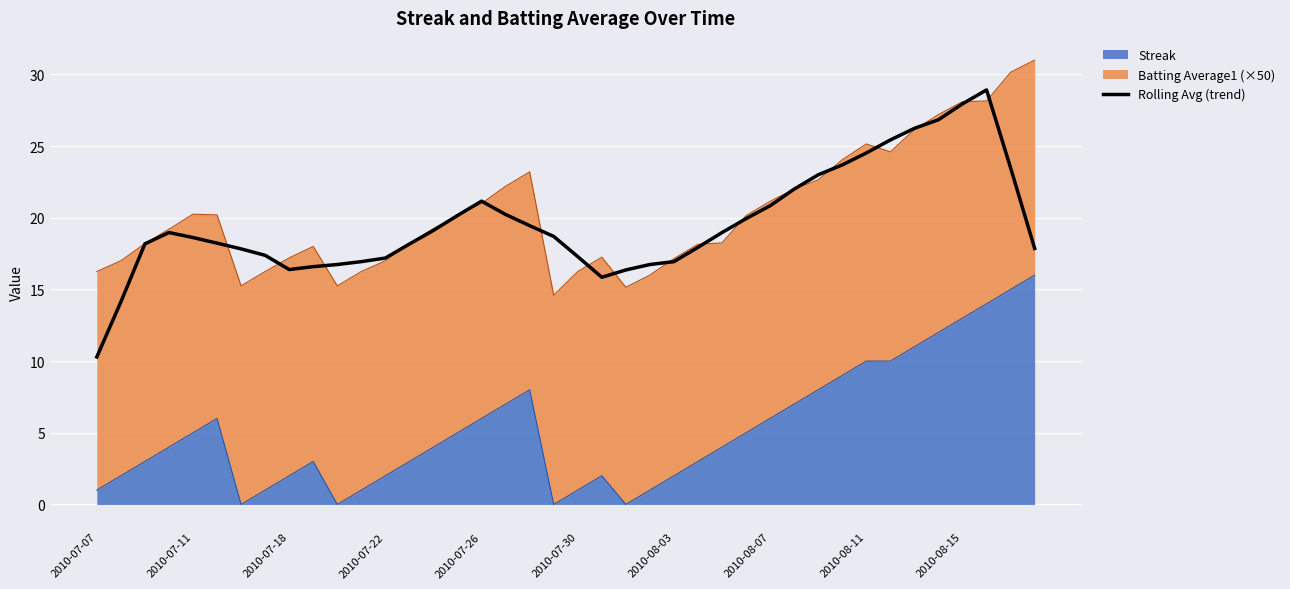

What is the difference between the second highest and second lowest values?

13.8